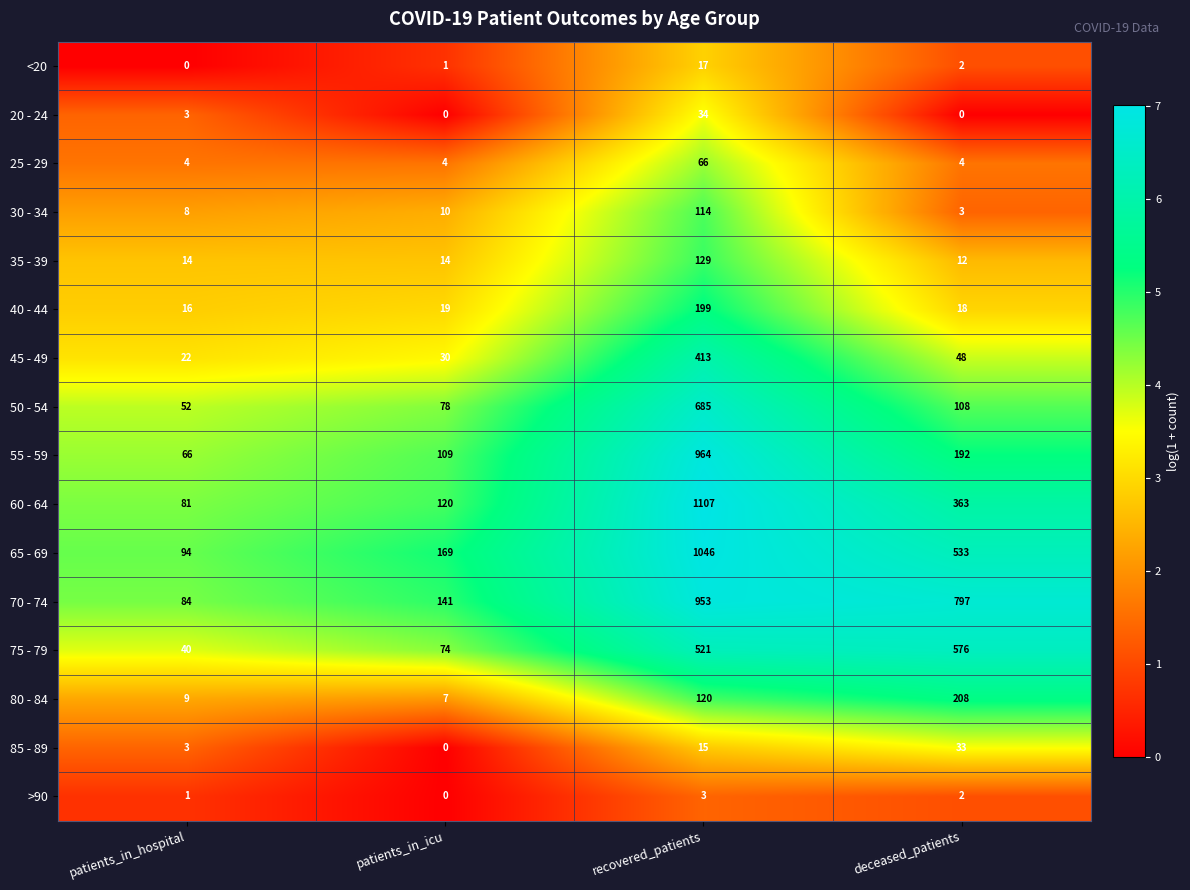

At which category is the sum across all series the highest?

recovered_patients